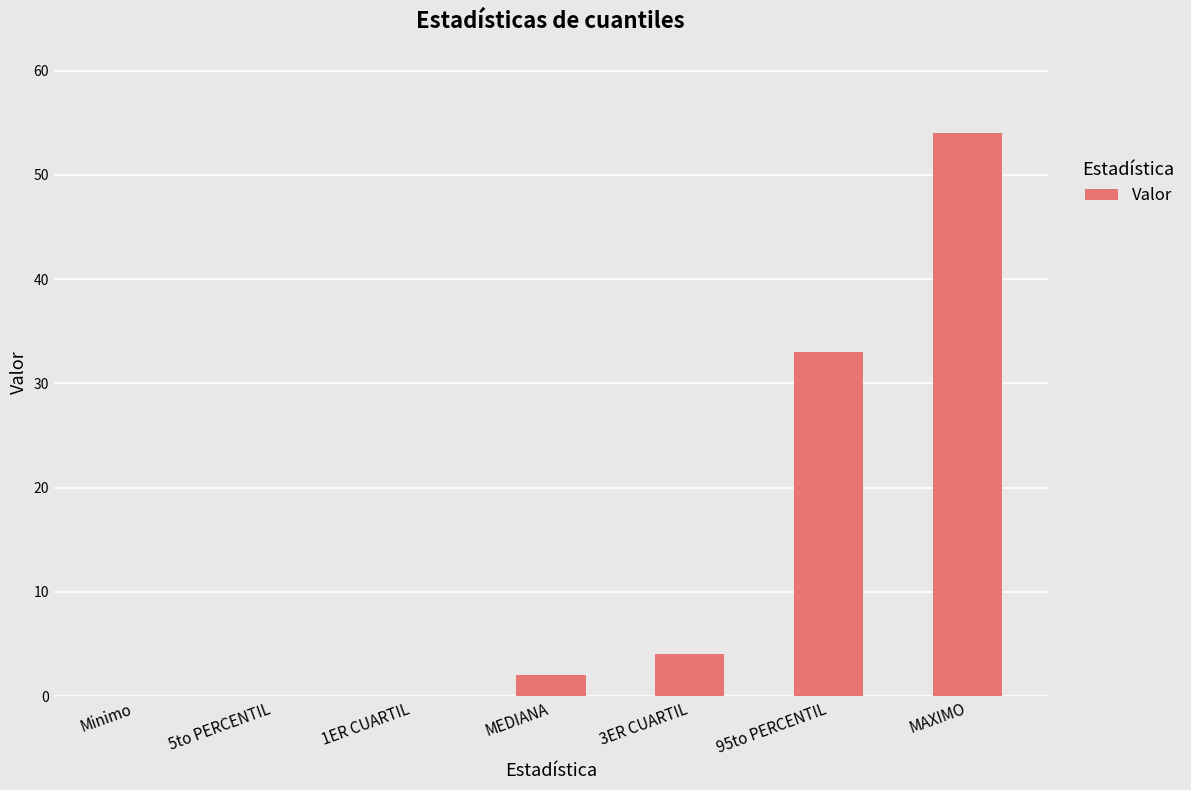

Are the bars grouped side by side (vs. stacked)?

No